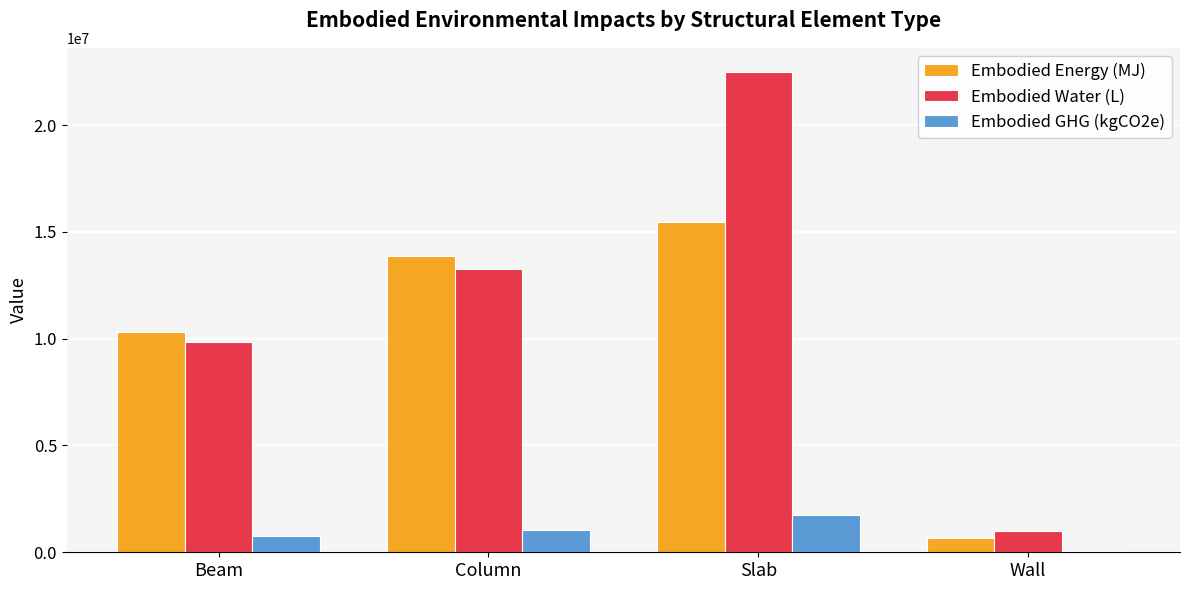

At which label does Embodied Energy (MJ) first exceed 13861566?

Column